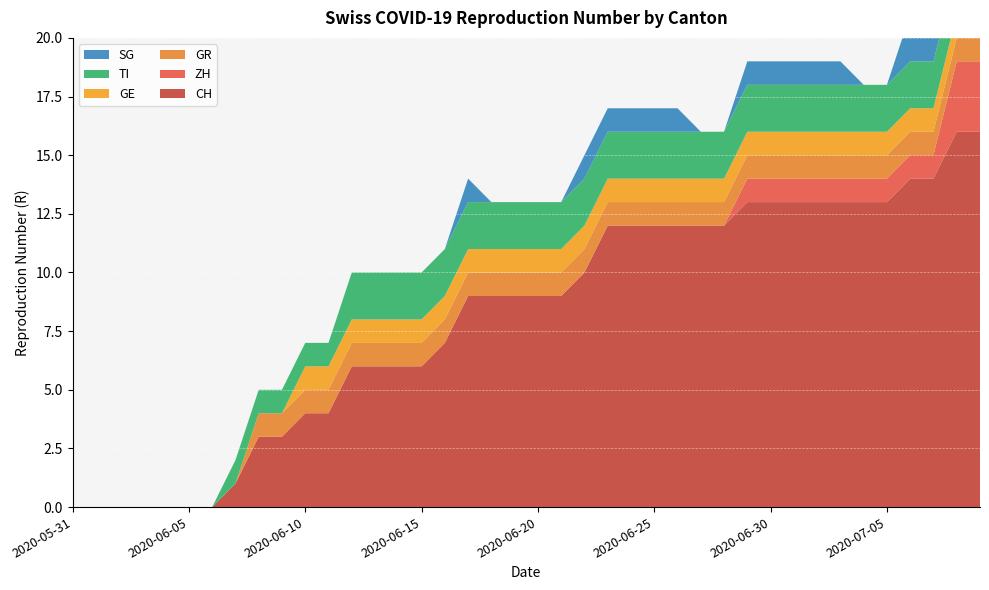

Reading right to left, extract all data points from this chart.

CH: 16	16	14	14	13	13	13	13	13	13	13	12	12	12	12	12	12	10	9	9	9	9	9	7	6	6	6	6	4	4	3	3	1	0	0	0	0	0	0	0
ZH: 3	3	1	1	1	1	1	1	1	1	1	0	0	0	0	0	0	0	0	0	0	0	0	0	0	0	0	0	0	0	0	0	0	0	0	0	0	0	0	0
GR: 1	1	1	1	1	1	1	1	1	1	1	1	1	1	1	1	1	1	1	1	1	1	1	1	1	1	1	1	1	1	1	1	0	0	0	0	0	0	0	0
GE: 1	1	1	1	1	1	1	1	1	1	1	1	1	1	1	1	1	1	1	1	1	1	1	1	1	1	1	1	1	1	0	0	0	0	0	0	0	0	0	0
TI: 2	2	2	2	2	2	2	2	2	2	2	2	2	2	2	2	2	2	2	2	2	2	2	2	2	2	2	2	1	1	1	1	1	0	0	0	0	0	0	0
SG: 2	2	2	2	0	0	1	1	1	1	1	0	0	1	1	1	1	1	0	0	0	0	1	0	0	0	0	0	0	0	0	0	0	0	0	0	0	0	0	0